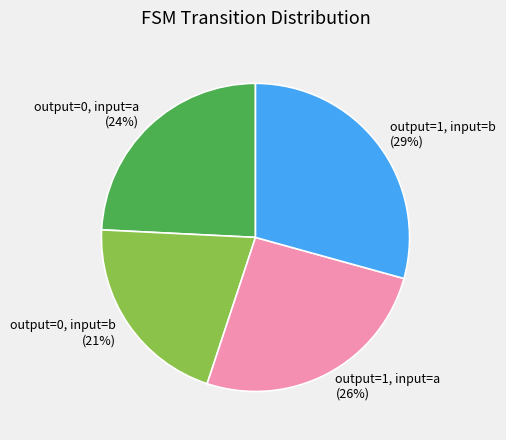

Which category has the smallest portion of the pie?

output=0, input=b